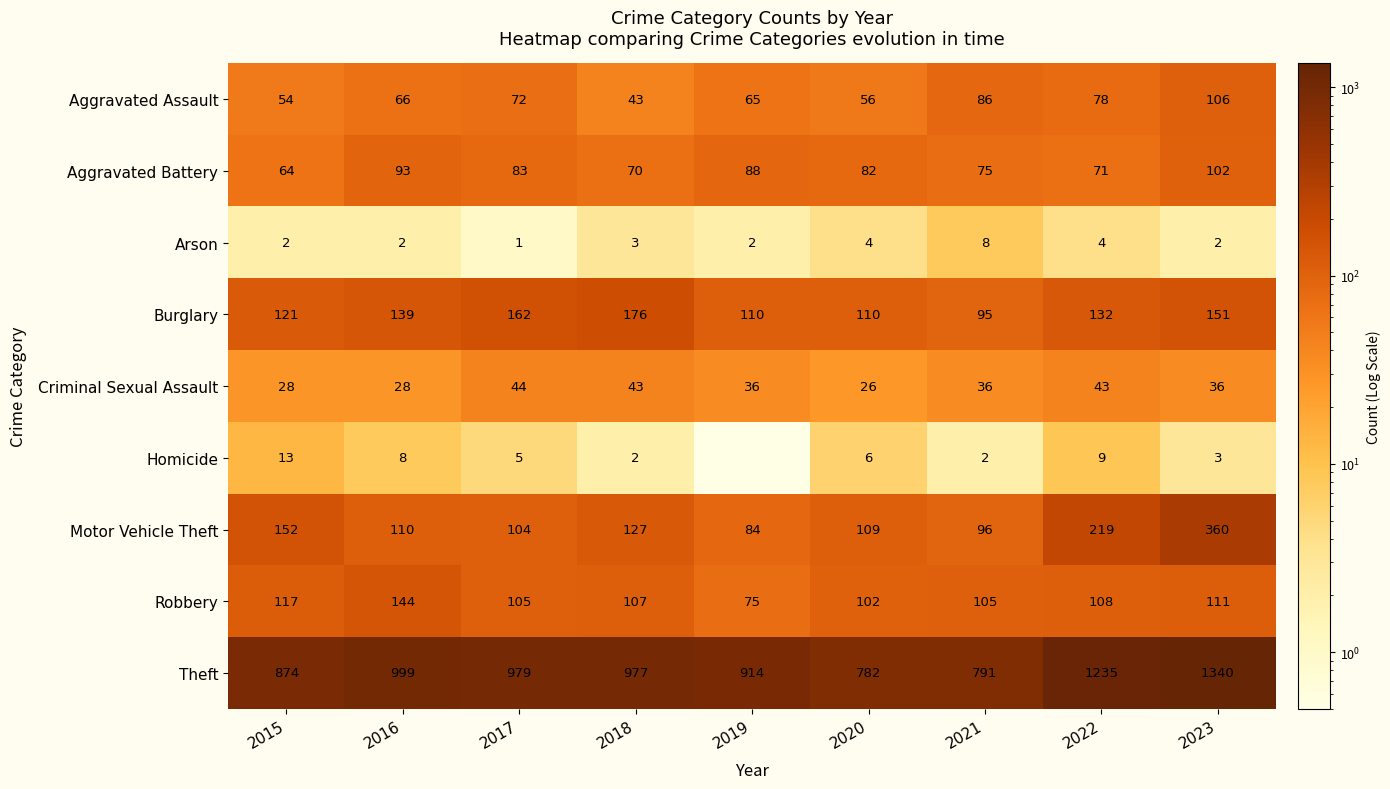

Is the value of Aggravated Assault at 2019 greater than the value of Theft at 2015?

No